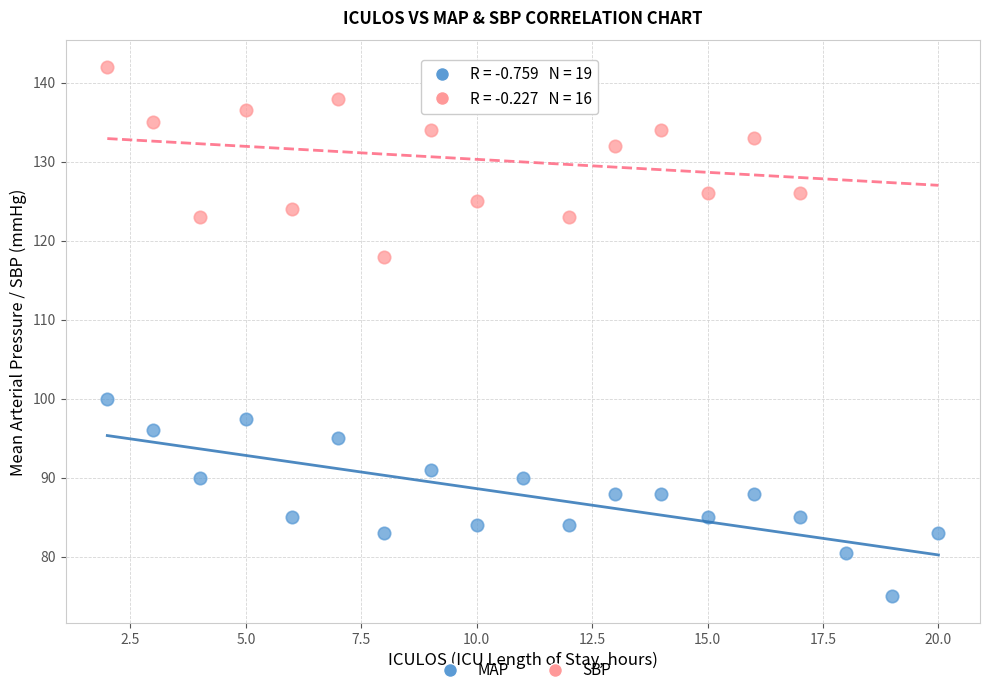

Which series contains the highest Y value?

SBP